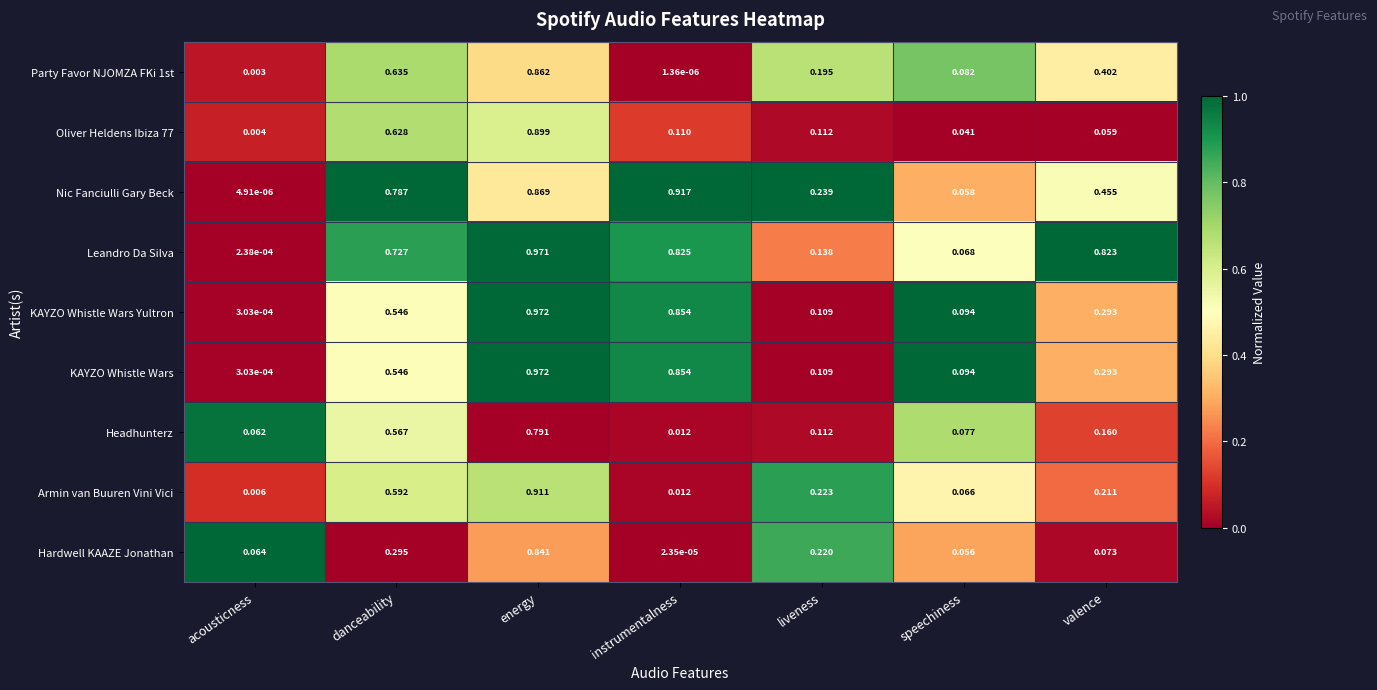

Between liveness and speechiness, which series saw the biggest shift?

Nic Fanciulli Gary Beck